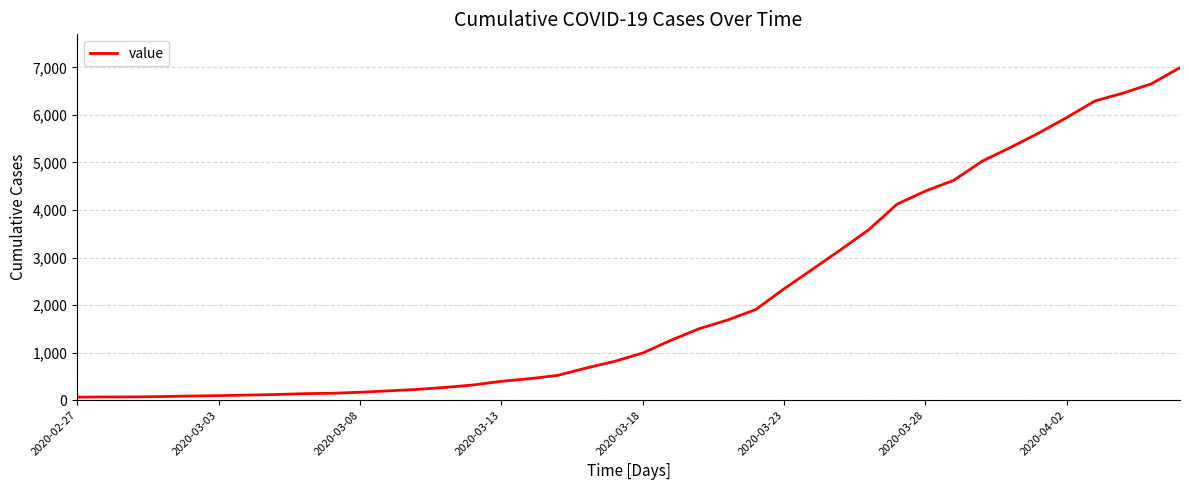

Does the chart have visible grid lines?

Yes